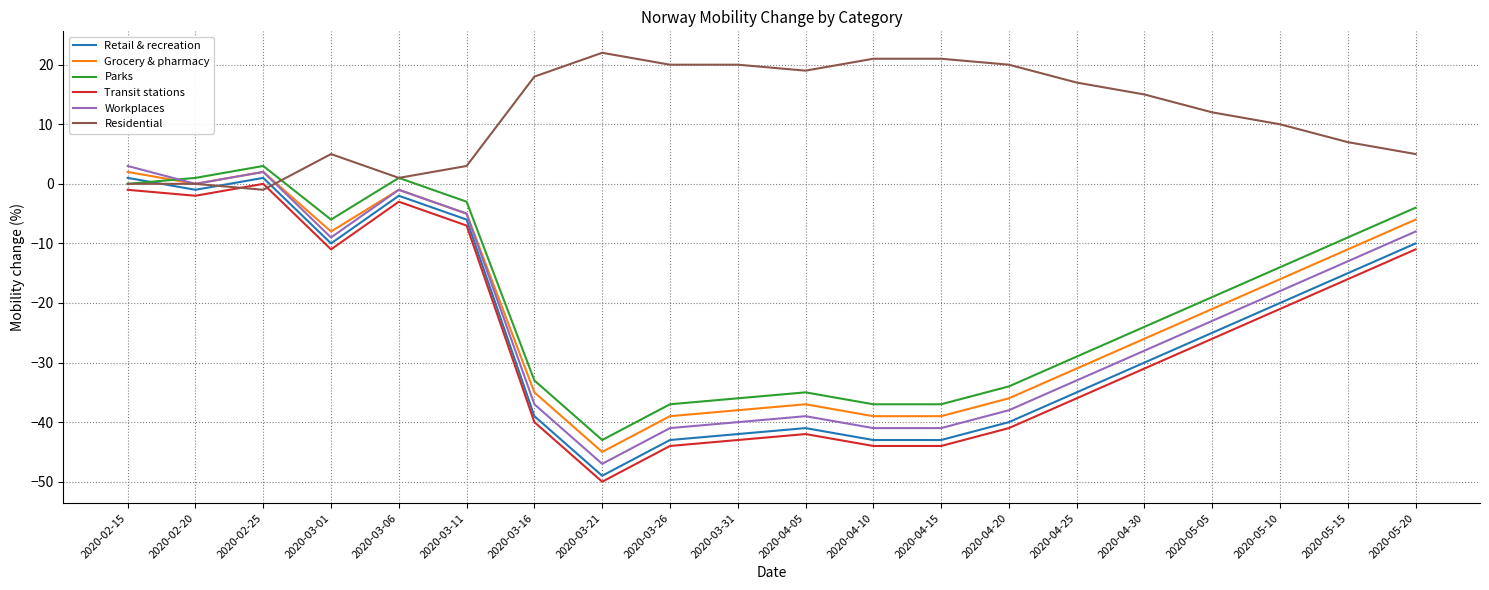

The Transit stations series shows -44 at 2020-04-10. True or false?

True